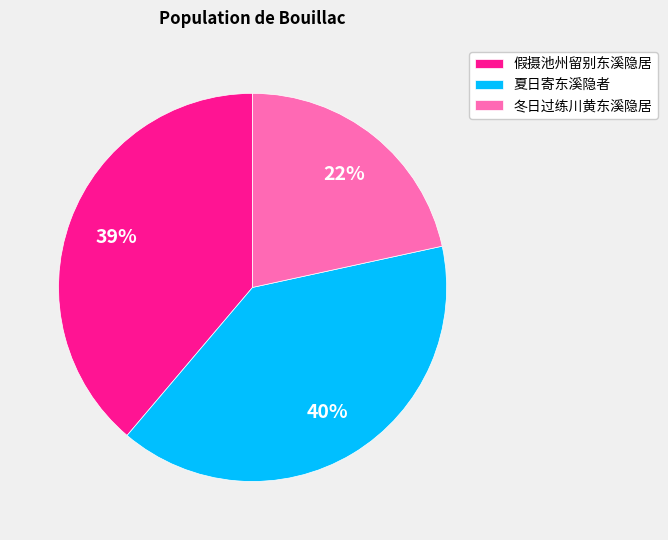

Is the sum of 夏日寄东溪隐者 and 冬日过练川黄东溪隐居 greater than half?

Yes